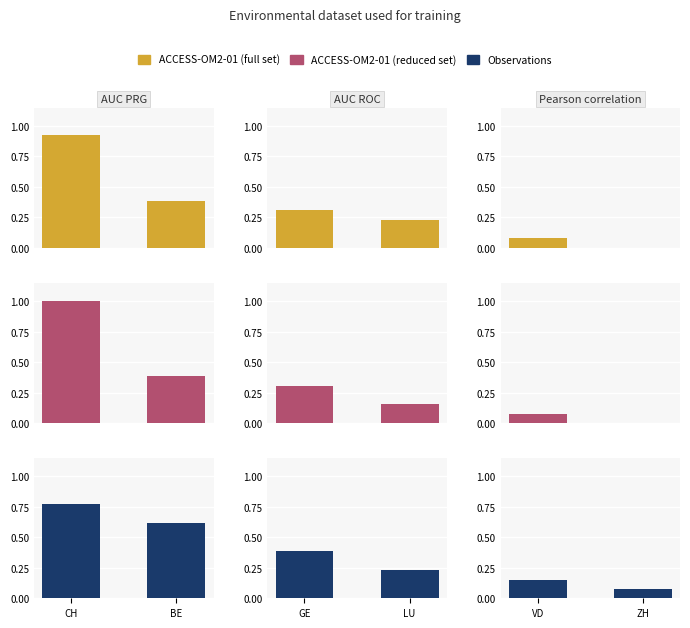

Rank the categories by Observations value from highest to lowest.

VD, ZH